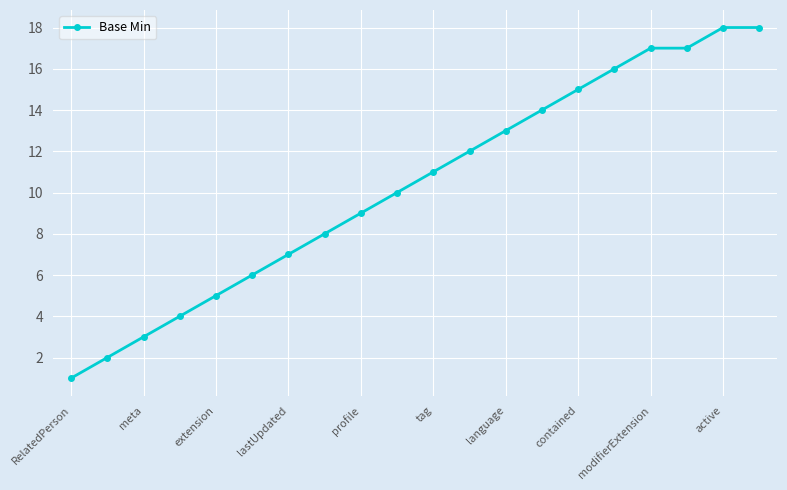

What is the average value?

10